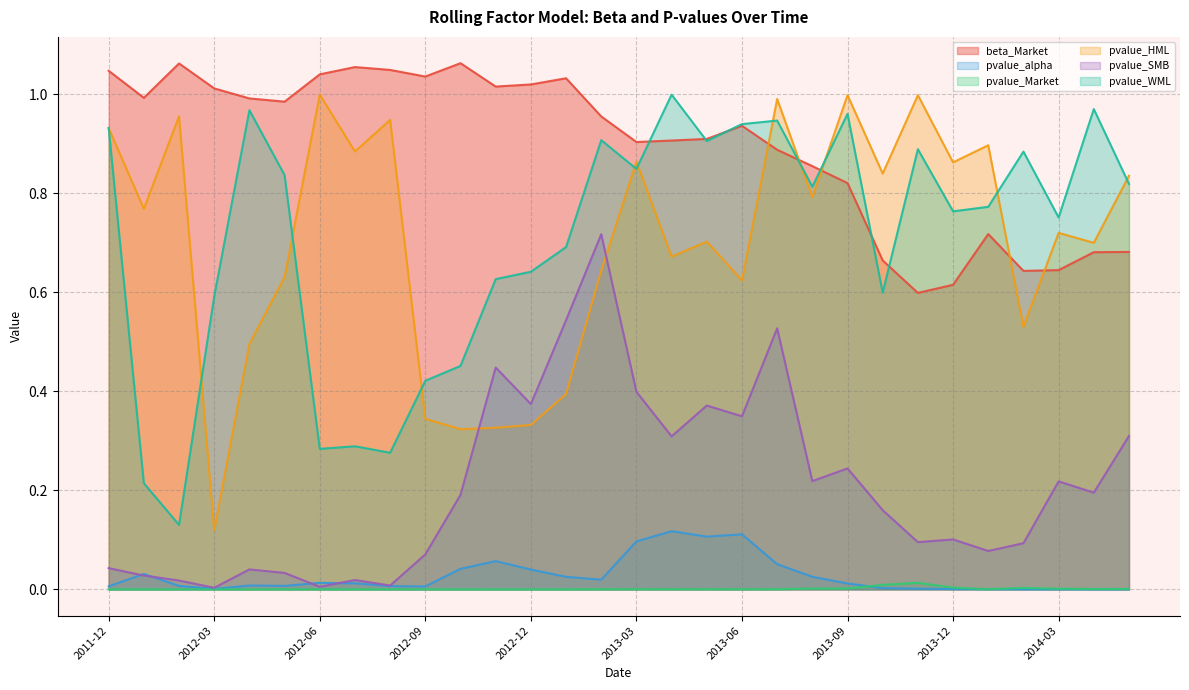

Reading left to right, transcribe all the data shown in this chart.

beta_Market: 2011-12=1.0	2012-01=1.0	2012-02=1.1	2012-03=1.0	2012-04=1.0	2012-05=1.0	2012-06=1.0	2012-07=1.1	2012-08=1.0	2012-09=1.0	2012-10=1.1	2012-11=1.0	2012-12=1.0	2013-01=1.0	2013-02=1.0	2013-03=0.9	2013-04=0.9	2013-05=0.9	2013-06=0.9	2013-07=0.9	2013-08=0.9	2013-09=0.8	2013-10=0.7	2013-11=0.6	2013-12=0.6	2014-01=0.7	2014-02=0.6	2014-03=0.6	2014-04=0.7	2014-05=0.7
pvalue_alpha: 2011-12=0.0	2012-01=0.0	2012-02=0.0	2012-03=0.0	2012-04=0.0	2012-05=0.0	2012-06=0.0	2012-07=0.0	2012-08=0.0	2012-09=0.0	2012-10=0.0	2012-11=0.1	2012-12=0.0	2013-01=0.0	2013-02=0.0	2013-03=0.1	2013-04=0.1	2013-05=0.1	2013-06=0.1	2013-07=0.1	2013-08=0.0	2013-09=0.0	2013-10=0.0	2013-11=0.0	2013-12=0.0	2014-01=0.0	2014-02=0.0	2014-03=0.0	2014-04=0.0	2014-05=0.0
pvalue_Market: 2011-12=0.0	2012-01=0.0	2012-02=0.0	2012-03=0.0	2012-04=0.0	2012-05=0.0	2012-06=0.0	2012-07=0.0	2012-08=0.0	2012-09=0.0	2012-10=0.0	2012-11=0.0	2012-12=0.0	2013-01=0.0	2013-02=0.0	2013-03=0.0	2013-04=0.0	2013-05=0.0	2013-06=0.0	2013-07=0.0	2013-08=0.0	2013-09=0.0	2013-10=0.0	2013-11=0.0	2013-12=0.0	2014-01=0.0	2014-02=0.0	2014-03=0.0	2014-04=0.0	2014-05=0.0
pvalue_HML: 2011-12=0.9	2012-01=0.8	2012-02=1.0	2012-03=0.1	2012-04=0.5	2012-05=0.6	2012-06=1.0	2012-07=0.9	2012-08=0.9	2012-09=0.3	2012-10=0.3	2012-11=0.3	2012-12=0.3	2013-01=0.4	2013-02=0.6	2013-03=0.9	2013-04=0.7	2013-05=0.7	2013-06=0.6	2013-07=1.0	2013-08=0.8	2013-09=1.0	2013-10=0.8	2013-11=1.0	2013-12=0.9	2014-01=0.9	2014-02=0.5	2014-03=0.7	2014-04=0.7	2014-05=0.8
pvalue_SMB: 2011-12=0.0	2012-01=0.0	2012-02=0.0	2012-03=0.0	2012-04=0.0	2012-05=0.0	2012-06=0.0	2012-07=0.0	2012-08=0.0	2012-09=0.1	2012-10=0.2	2012-11=0.4	2012-12=0.4	2013-01=0.5	2013-02=0.7	2013-03=0.4	2013-04=0.3	2013-05=0.4	2013-06=0.3	2013-07=0.5	2013-08=0.2	2013-09=0.2	2013-10=0.2	2013-11=0.1	2013-12=0.1	2014-01=0.1	2014-02=0.1	2014-03=0.2	2014-04=0.2	2014-05=0.3
pvalue_WML: 2011-12=0.9	2012-01=0.2	2012-02=0.1	2012-03=0.6	2012-04=1.0	2012-05=0.8	2012-06=0.3	2012-07=0.3	2012-08=0.3	2012-09=0.4	2012-10=0.5	2012-11=0.6	2012-12=0.6	2013-01=0.7	2013-02=0.9	2013-03=0.8	2013-04=1.0	2013-05=0.9	2013-06=0.9	2013-07=0.9	2013-08=0.8	2013-09=1.0	2013-10=0.6	2013-11=0.9	2013-12=0.8	2014-01=0.8	2014-02=0.9	2014-03=0.8	2014-04=1.0	2014-05=0.8